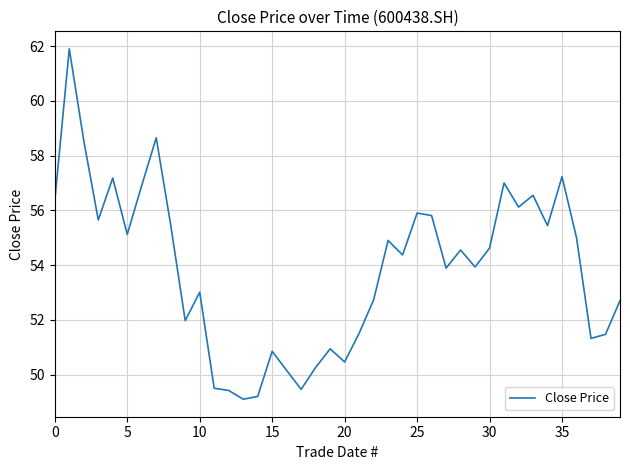

What is the maximum value shown in the chart?

61.9